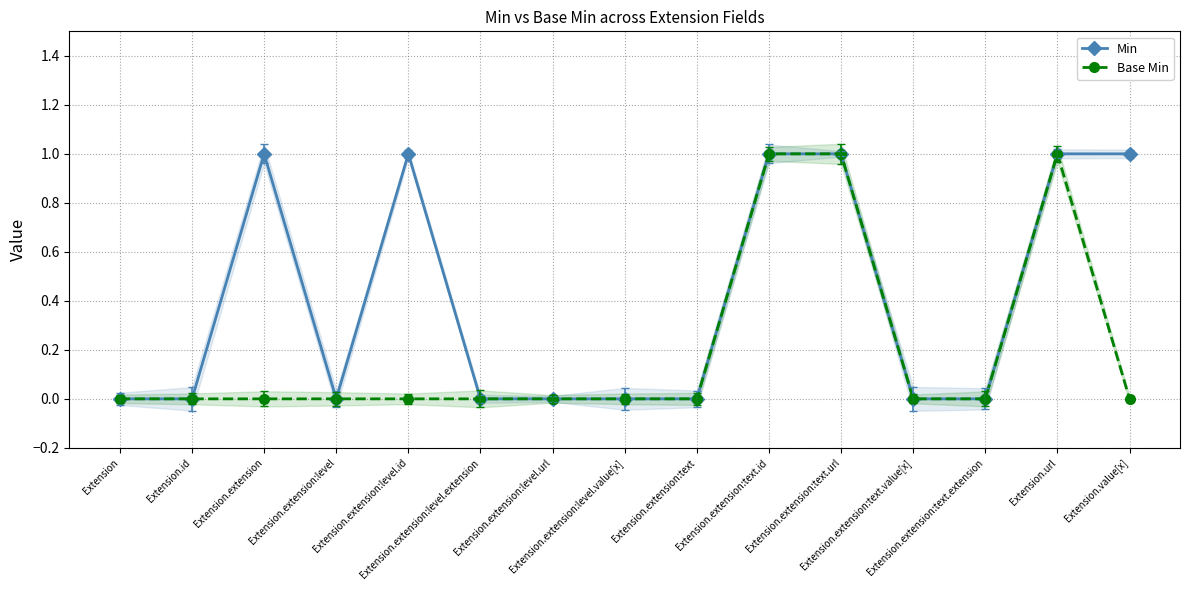

At which category does Min reach its first local valley?

Extension.extension:level